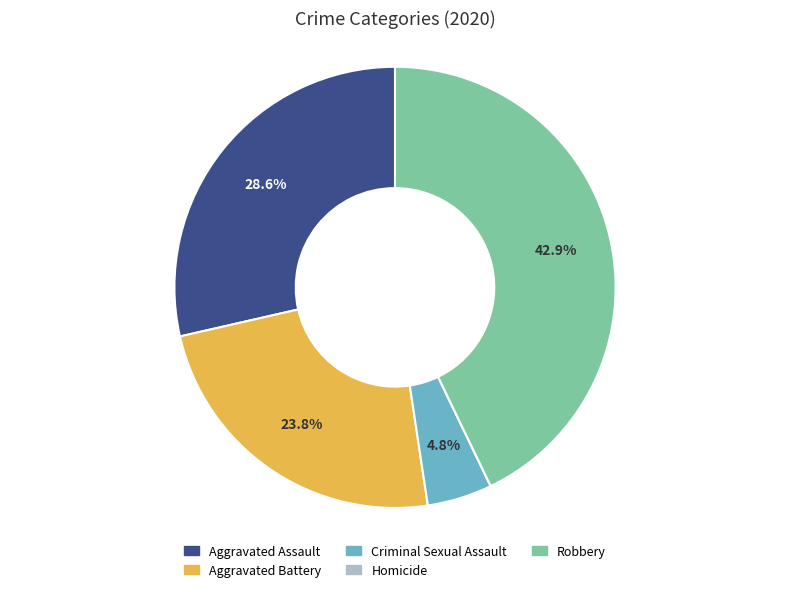

Is there any slice that represents more than half of the pie?

No